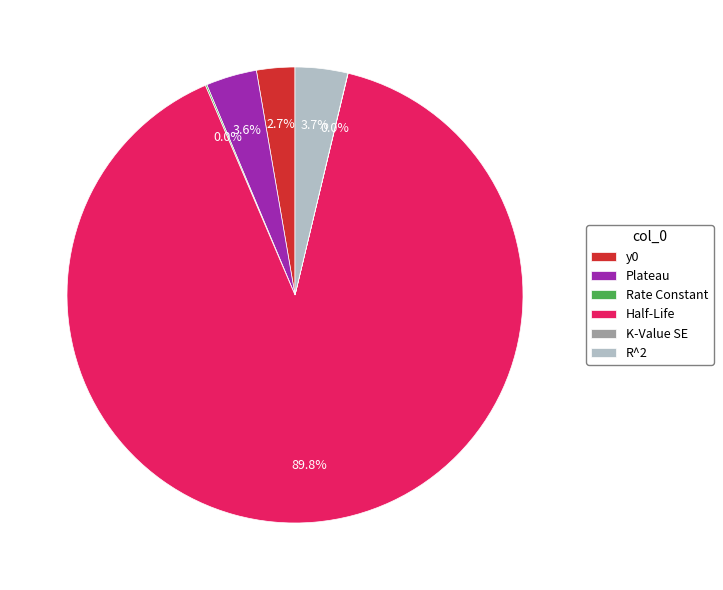

To the nearest percent, what percentage of the pie is y0?

3%